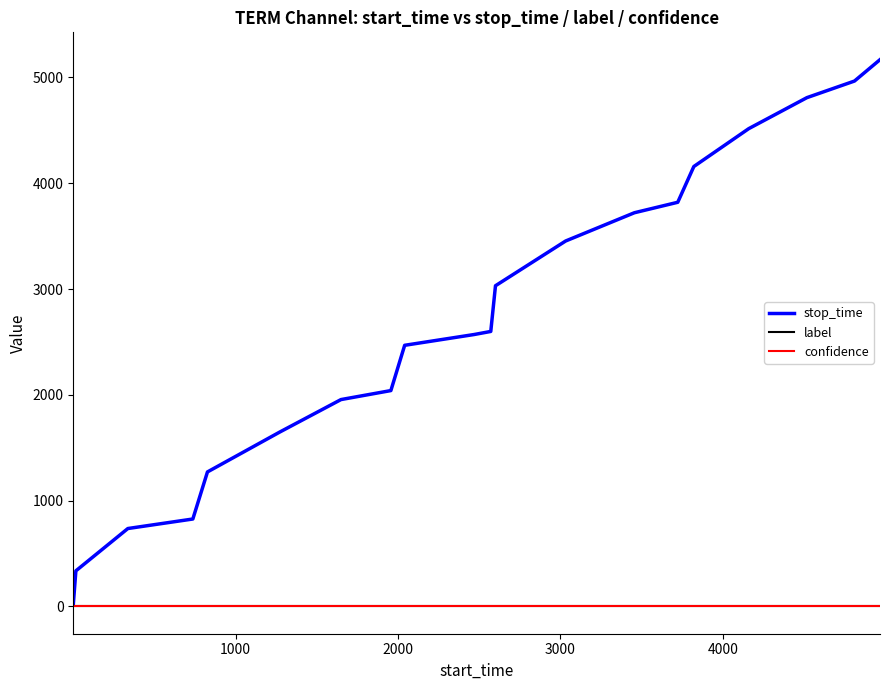

Is this an area chart (filled region under the line)?

No